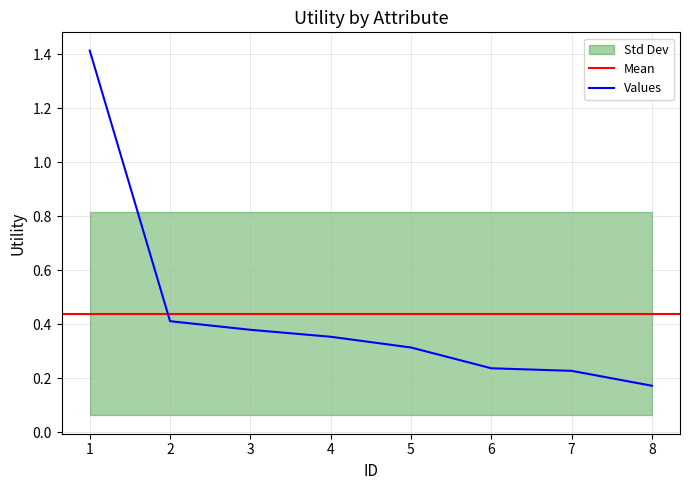

Where is the data nearest to the value 0?

8